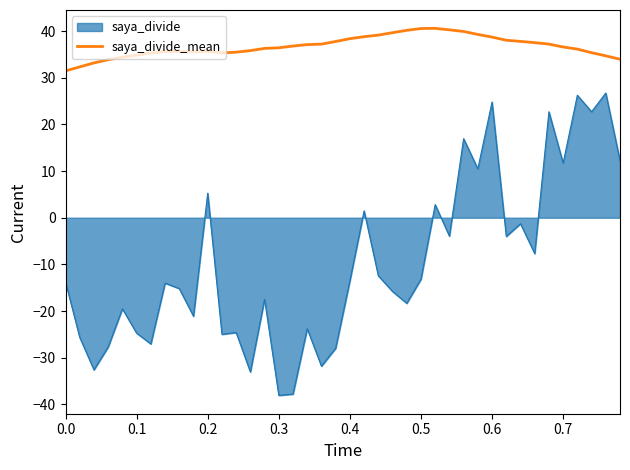

What is the difference between the maximum and minimum values in the saya_divide_mean series?

9.1